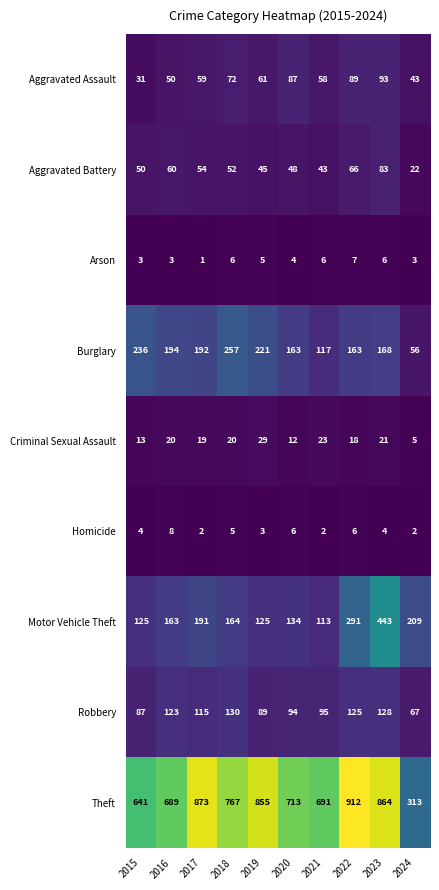

What is the average value of the Homicide series?

4